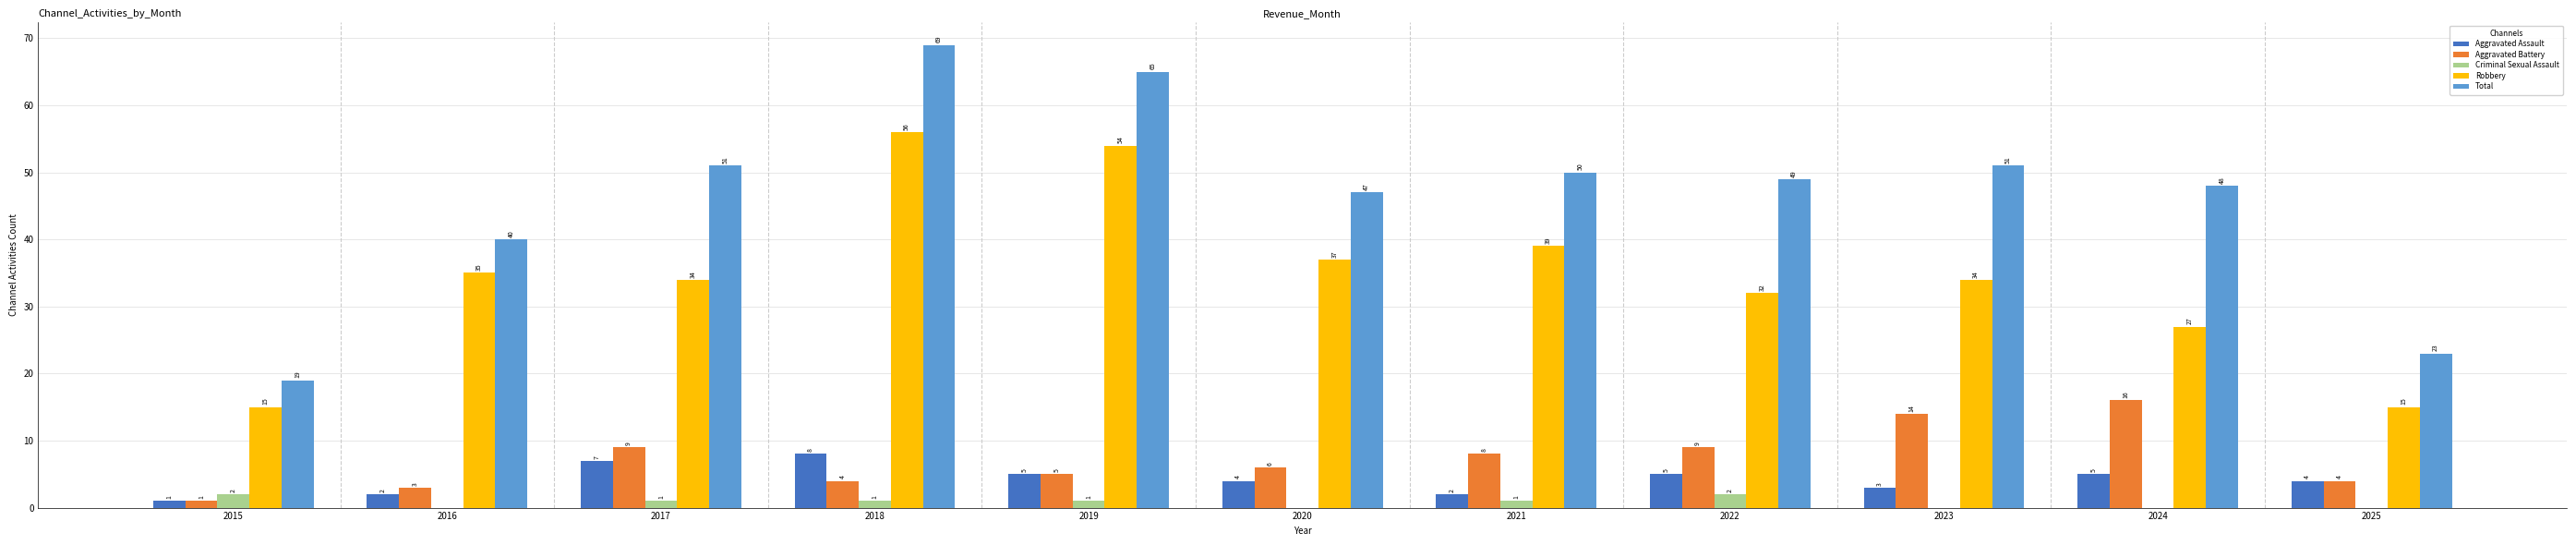

Reading right to left, what are all the values shown in this chart?

Aggravated Assault: 4	5	3	5	2	4	5	8	7	2	1
Aggravated Battery: 4	16	14	9	8	6	5	4	9	3	1
Criminal Sexual Assault: 0	0	0	2	1	0	1	1	1	0	2
Robbery: 15	27	34	32	39	37	54	56	34	35	15
Total: 23	48	51	49	50	47	65	69	51	40	19